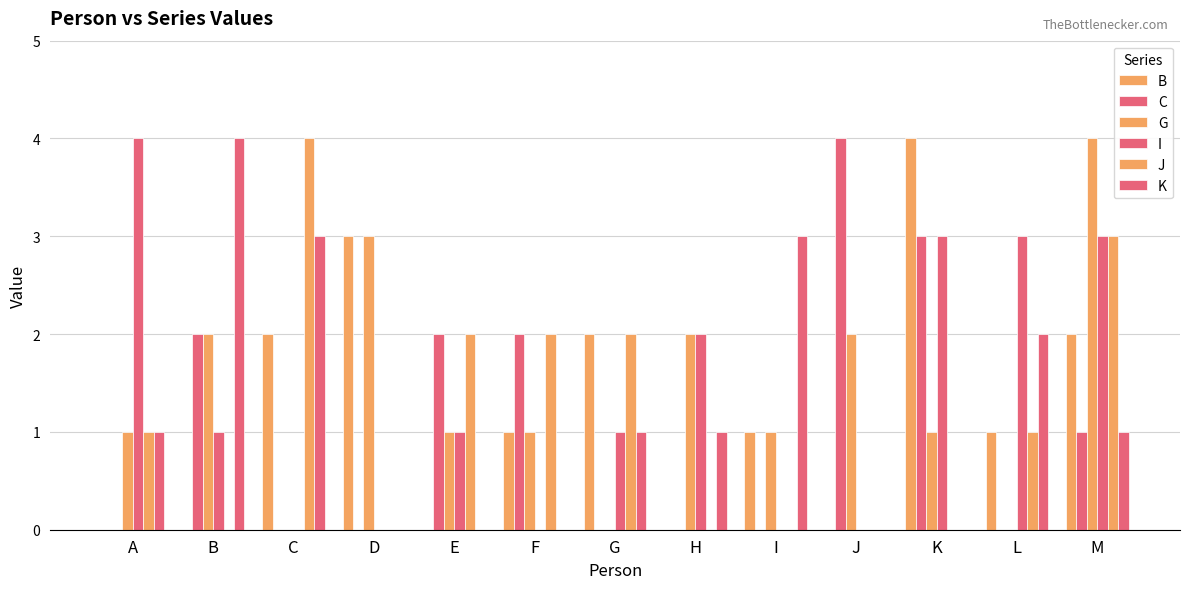

Between H and K, which series saw the biggest shift?

B